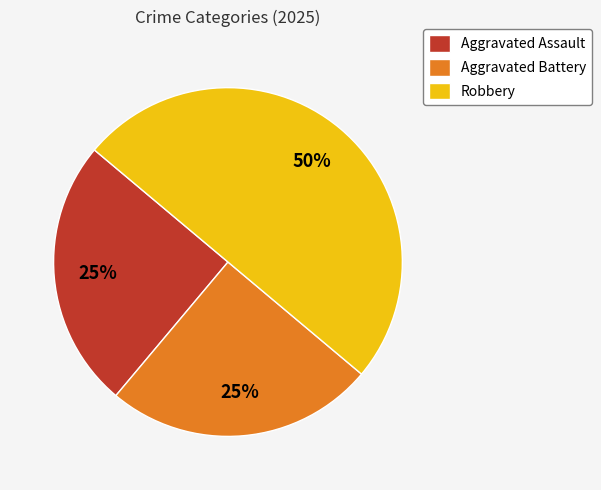

Do Robbery and Aggravated Battery together represent more than half of the pie?

Yes